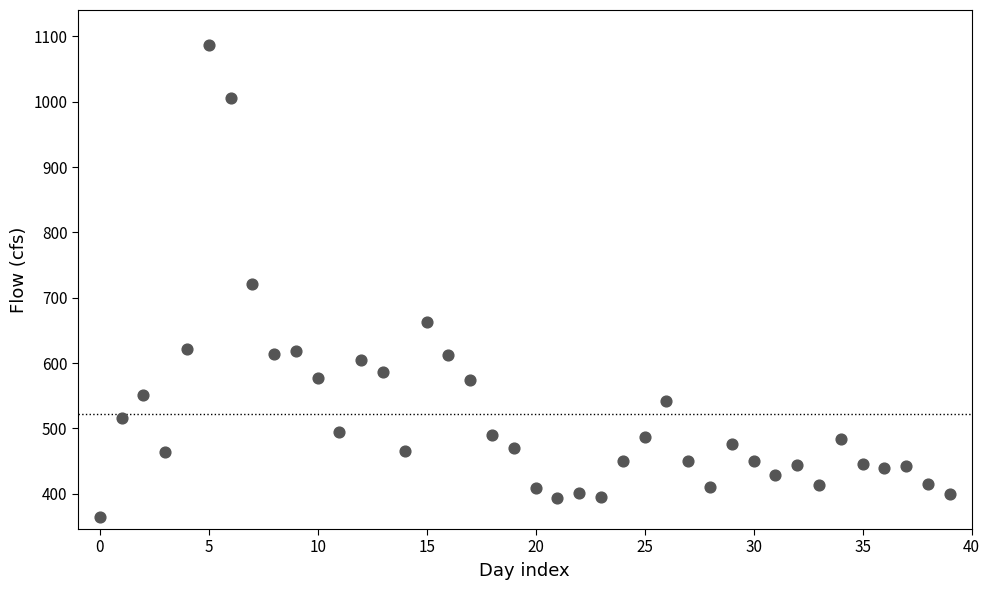

What is the range of Y values (max minus min)?

721.6